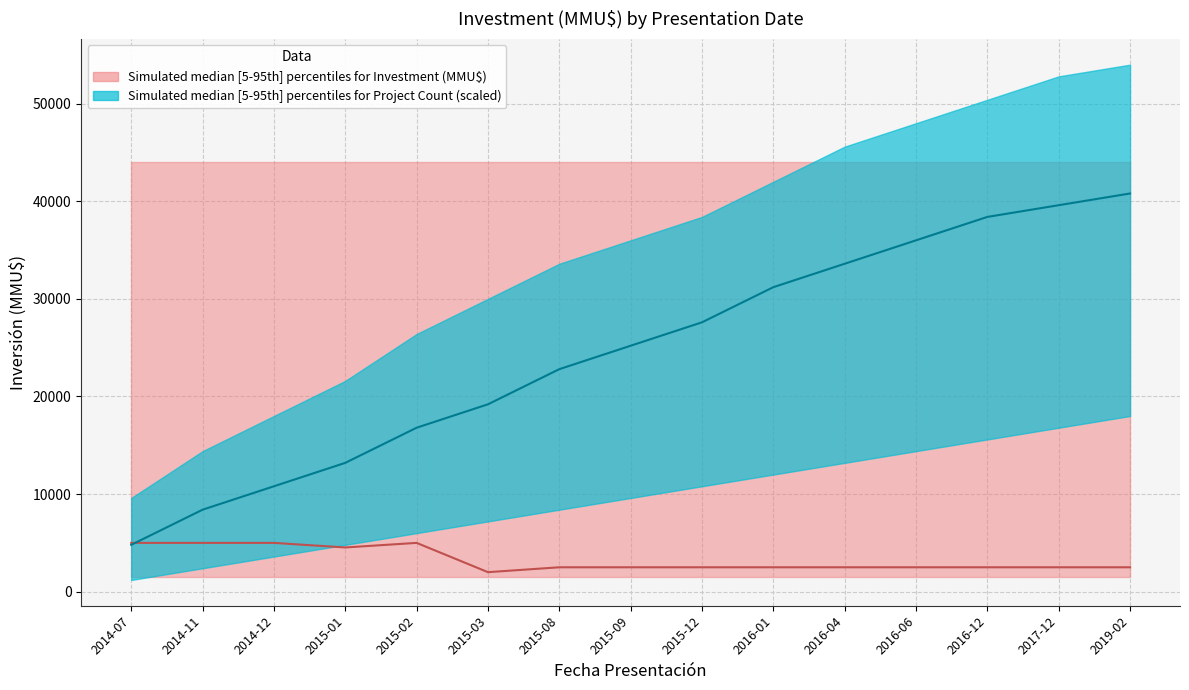

What is the total value across all series at 2014-12?

50527